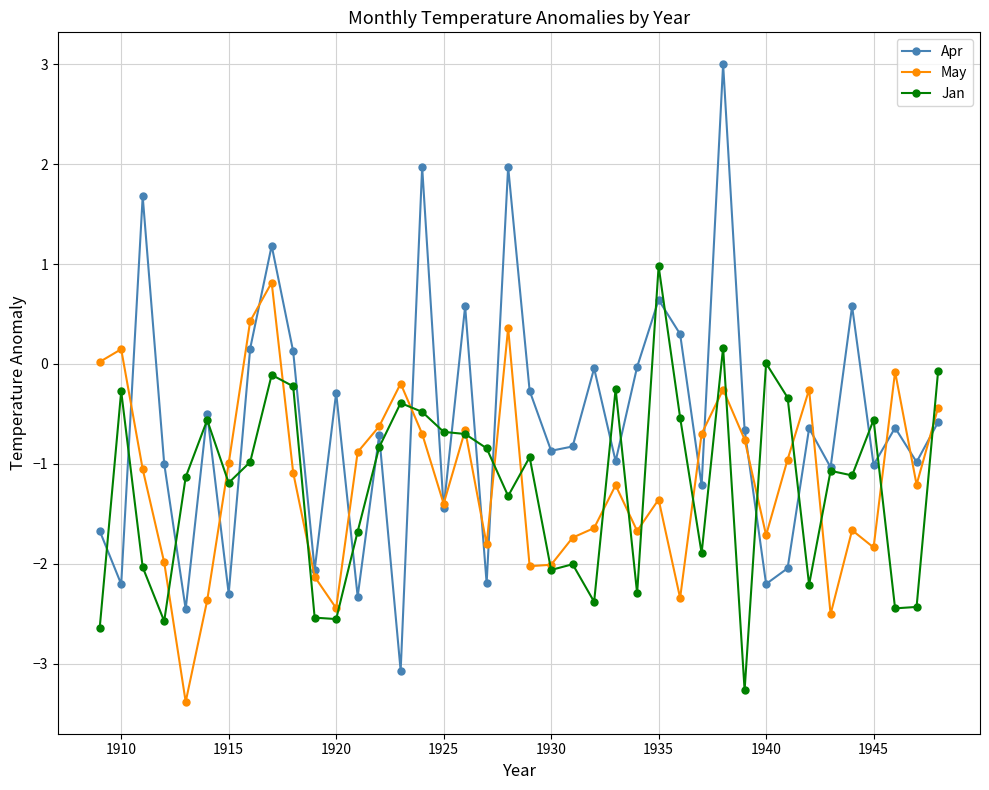

What is the greatest value displayed?

3.0